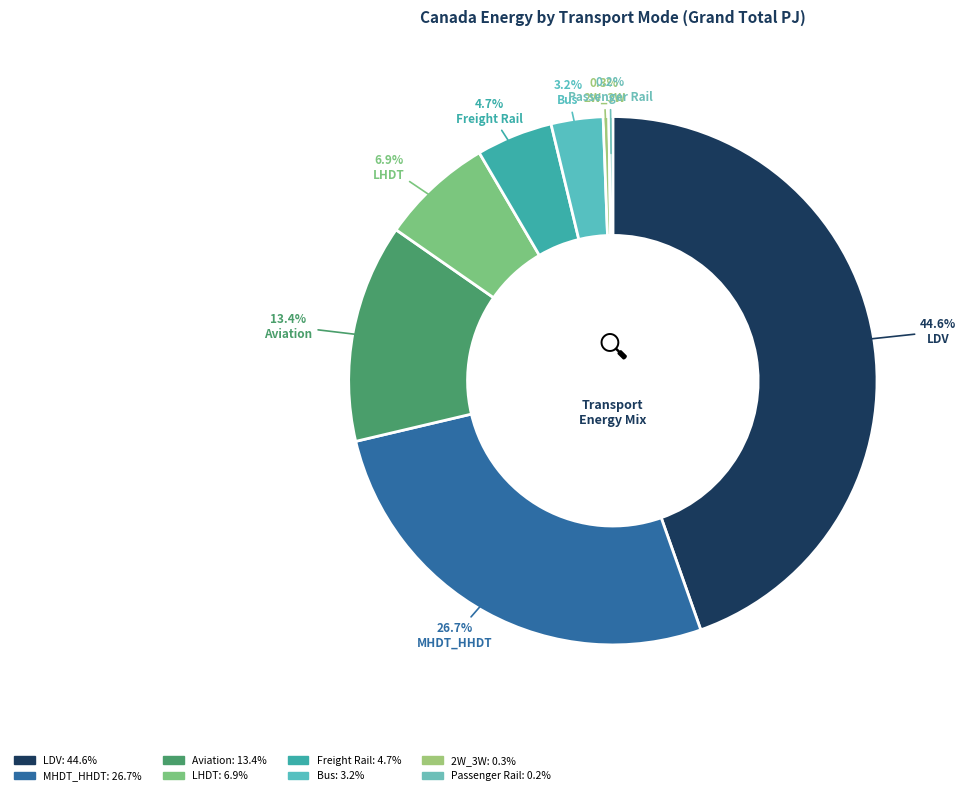

What percentage is NOT represented by LDV?

55.4%